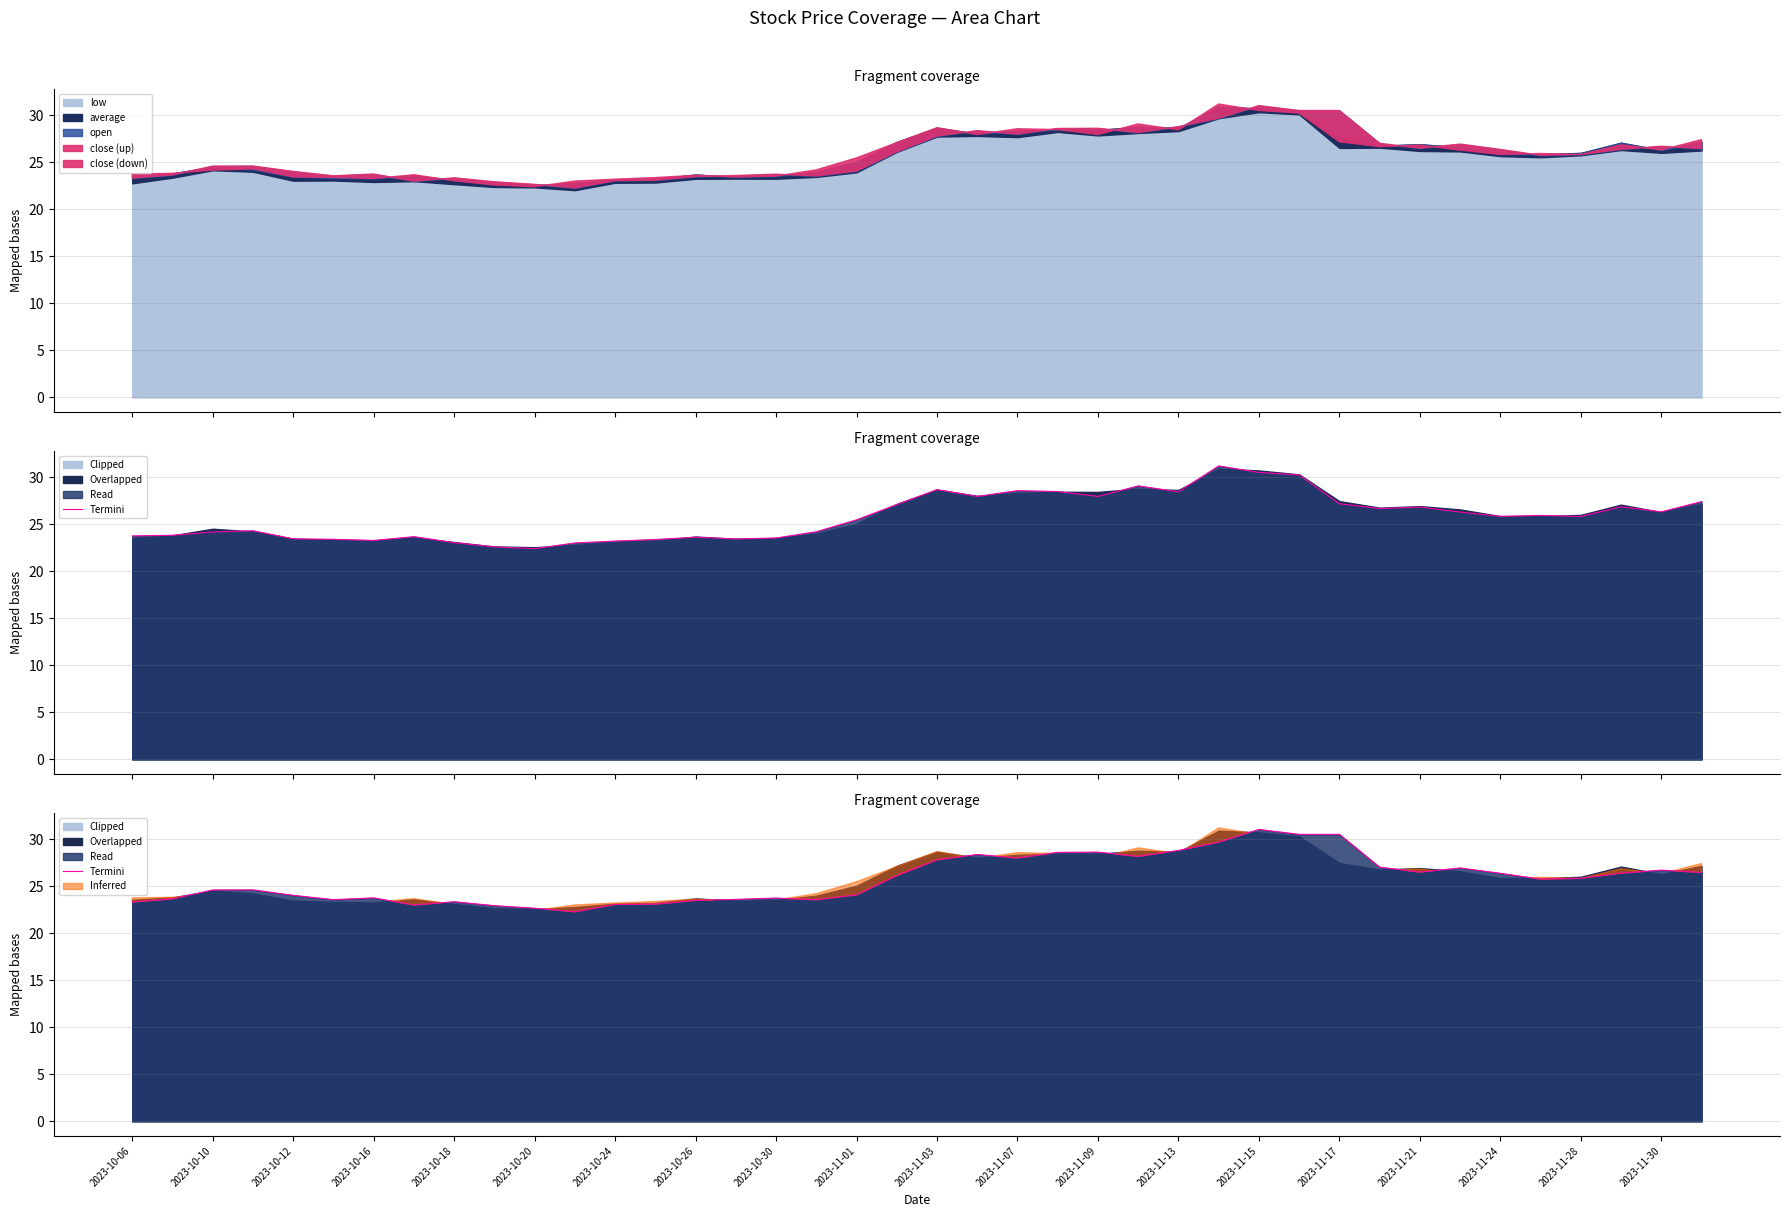

Where is the data nearest to the value 26?

2023-11-30